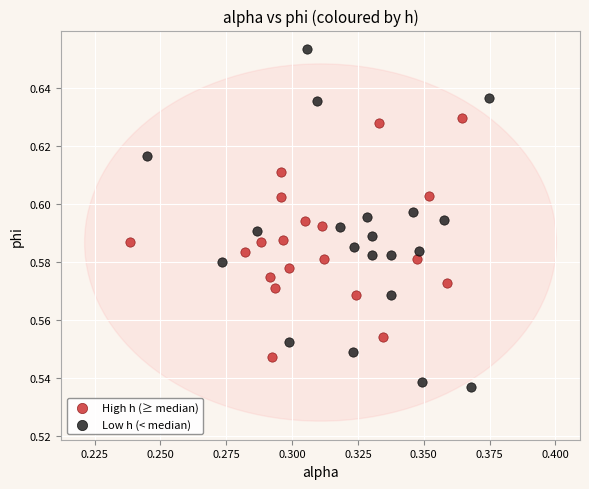

Which series has the widest spread of Y values?

Low h (< median)